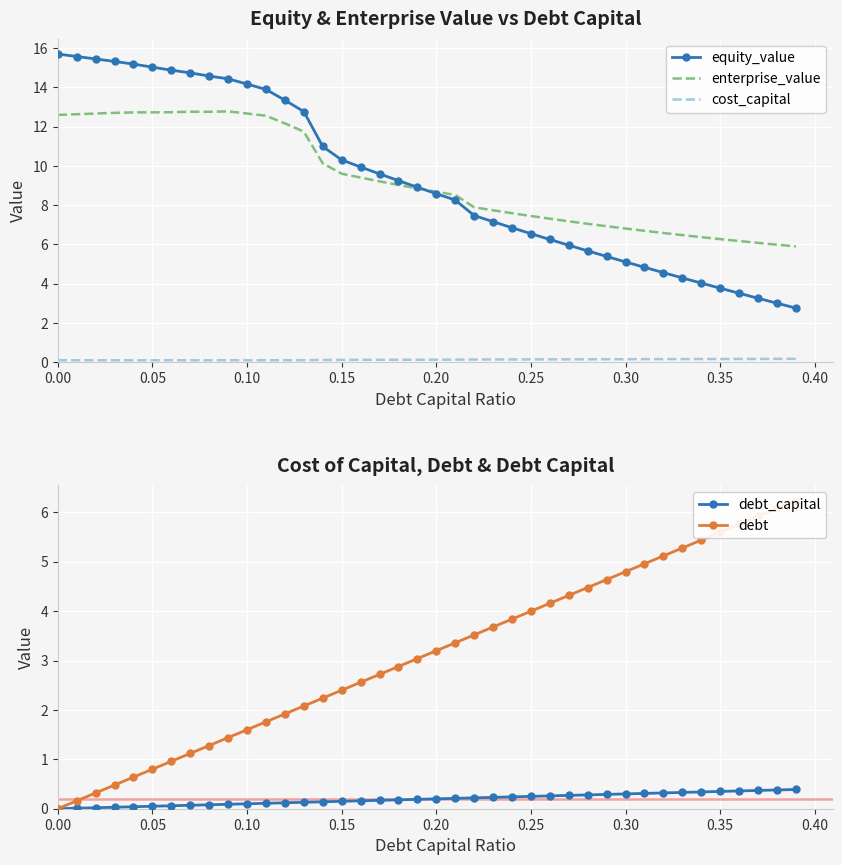

The value of debt_capital at 0.25 is 0.2. True or false?

True